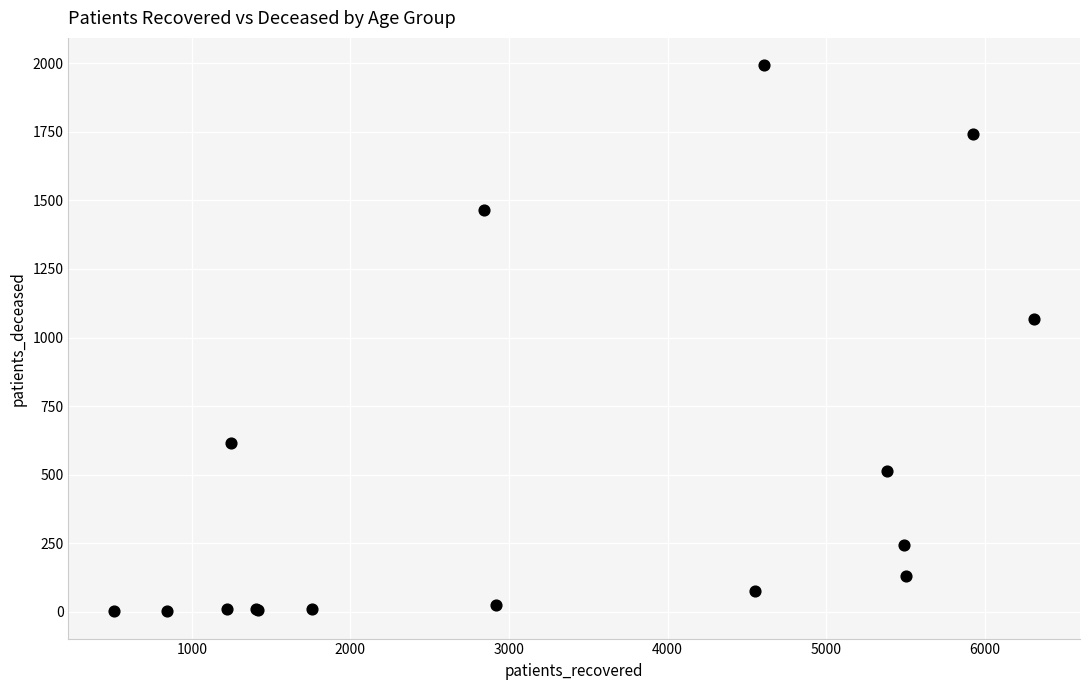

What Y value in the scatter plot is closest to 997?

1069